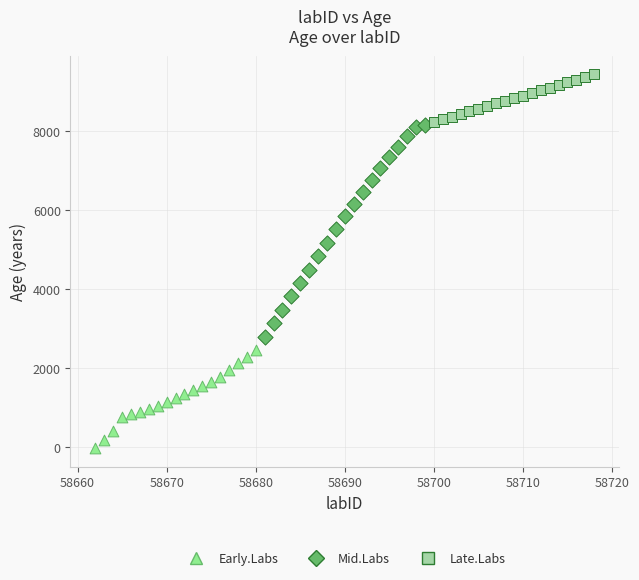

Which series has the widest spread of Y values?

Mid.Labs